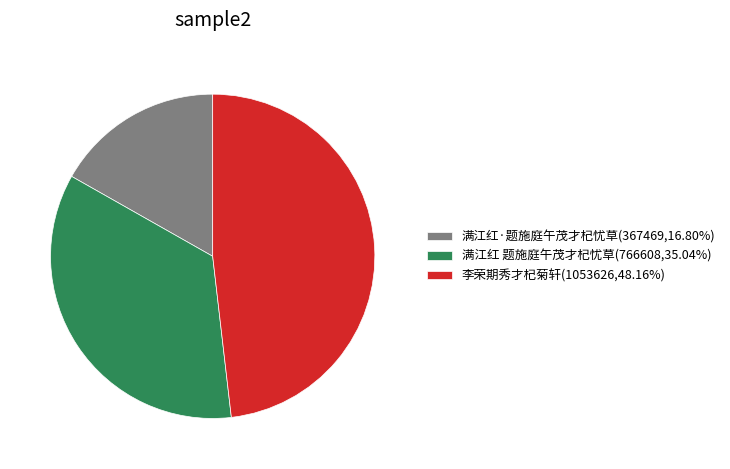

Combined, do 满江红 题施庭午茂才杞忧草(766608,35.04%) and 满江红·题施庭午茂才杞忧草(367469,16.80%) account for over 50%?

Yes